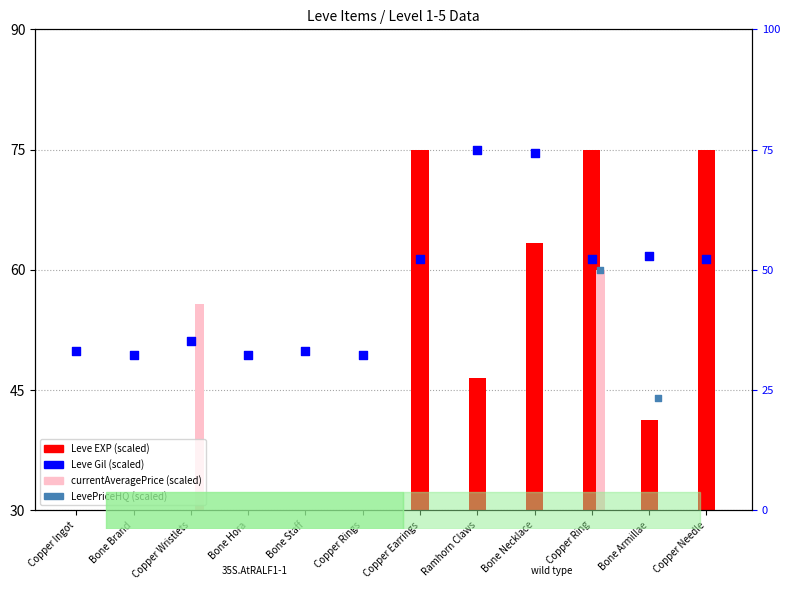

At which category is the sum across all series the highest?

Copper Ring